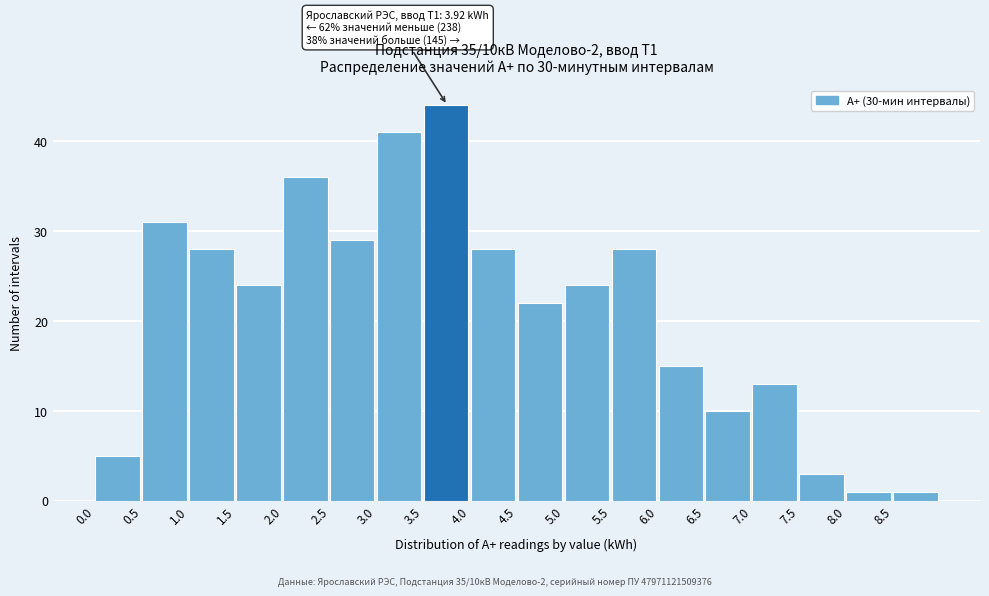

Over which range of the x-axis is the bar tallest?

3.5 to 4.0